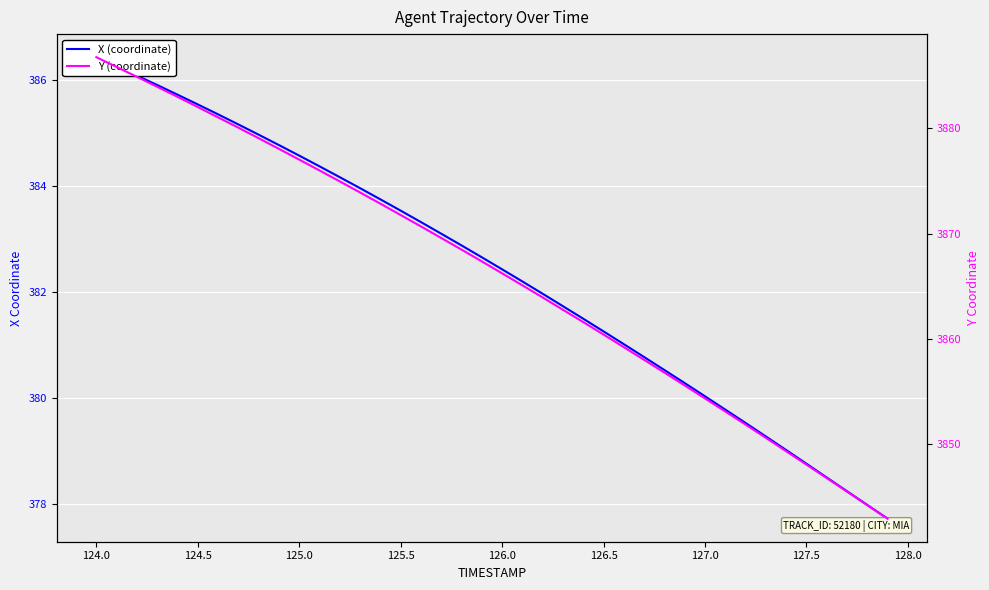

True or false: X (coordinate) has more than 0 interior local peaks.

False